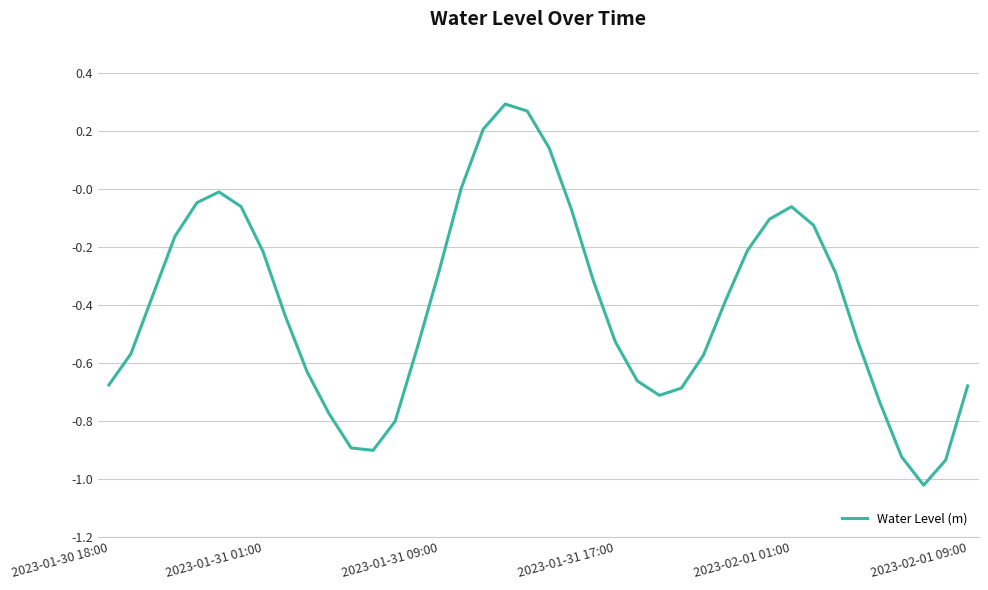

What is the difference between the maximum and minimum values?

1.3